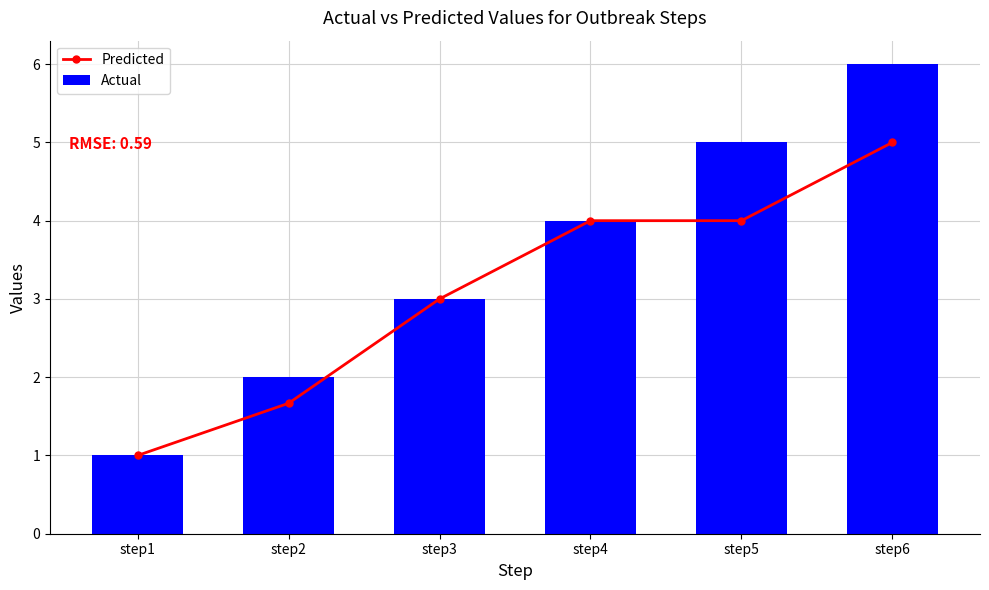

List the series in order of their overall mean, lowest first.

Predicted, Actual